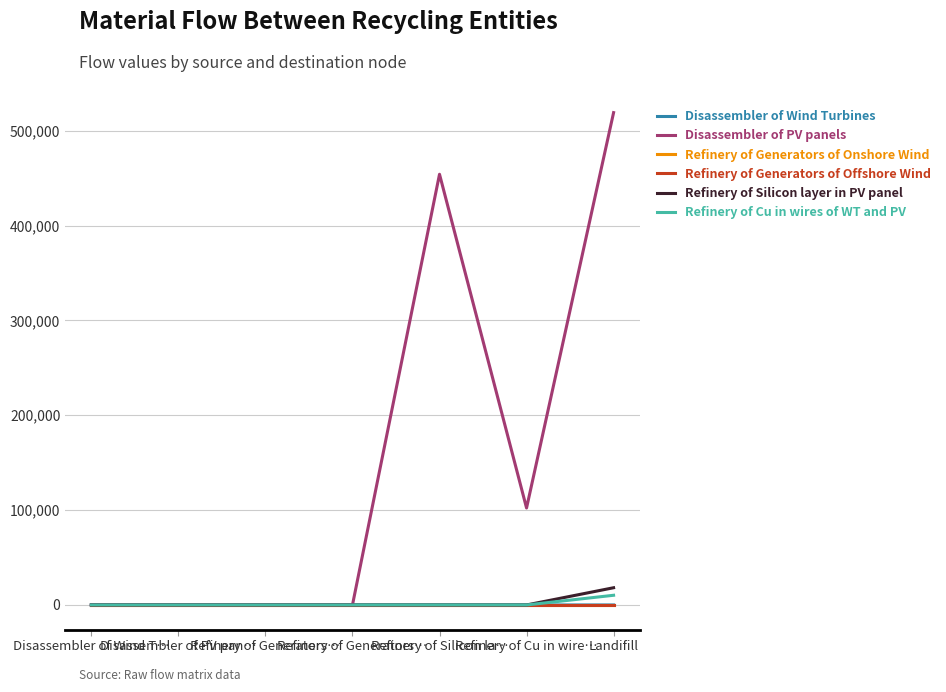

Does the chart display data point markers on the line(s)?

No